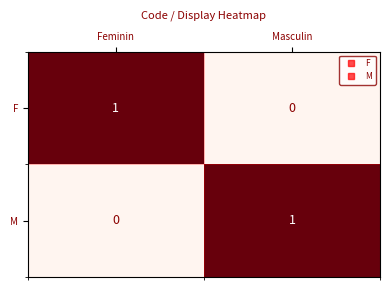

Which category has the lowest value in the F series?

Masculin